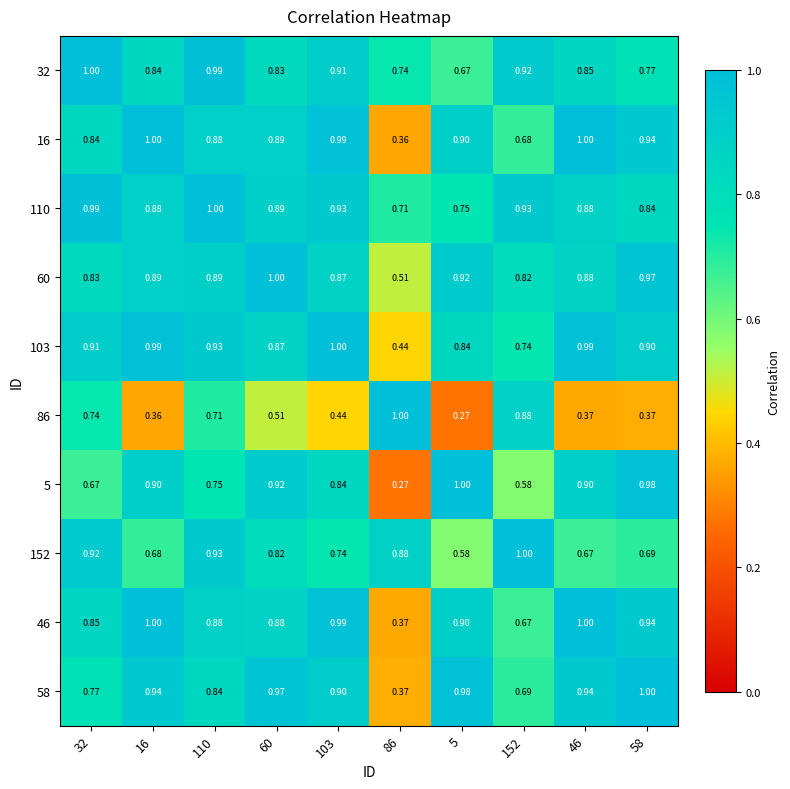

Reading left to right, what are all the values shown in this chart?

32: 32=1.0	16=0.8	110=1.0	60=0.8	103=0.9	86=0.7	5=0.7	152=0.9	46=0.8	58=0.8
16: 32=0.8	16=1.0	110=0.9	60=0.9	103=1.0	86=0.4	5=0.9	152=0.7	46=1.0	58=0.9
110: 32=1.0	16=0.9	110=1.0	60=0.9	103=0.9	86=0.7	5=0.8	152=0.9	46=0.9	58=0.8
60: 32=0.8	16=0.9	110=0.9	60=1.0	103=0.9	86=0.5	5=0.9	152=0.8	46=0.9	58=1.0
103: 32=0.9	16=1.0	110=0.9	60=0.9	103=1.0	86=0.4	5=0.8	152=0.7	46=1.0	58=0.9
86: 32=0.7	16=0.4	110=0.7	60=0.5	103=0.4	86=1.0	5=0.3	152=0.9	46=0.4	58=0.4
5: 32=0.7	16=0.9	110=0.8	60=0.9	103=0.8	86=0.3	5=1.0	152=0.6	46=0.9	58=1.0
152: 32=0.9	16=0.7	110=0.9	60=0.8	103=0.7	86=0.9	5=0.6	152=1.0	46=0.7	58=0.7
46: 32=0.8	16=1.0	110=0.9	60=0.9	103=1.0	86=0.4	5=0.9	152=0.7	46=1.0	58=0.9
58: 32=0.8	16=0.9	110=0.8	60=1.0	103=0.9	86=0.4	5=1.0	152=0.7	46=0.9	58=1.0